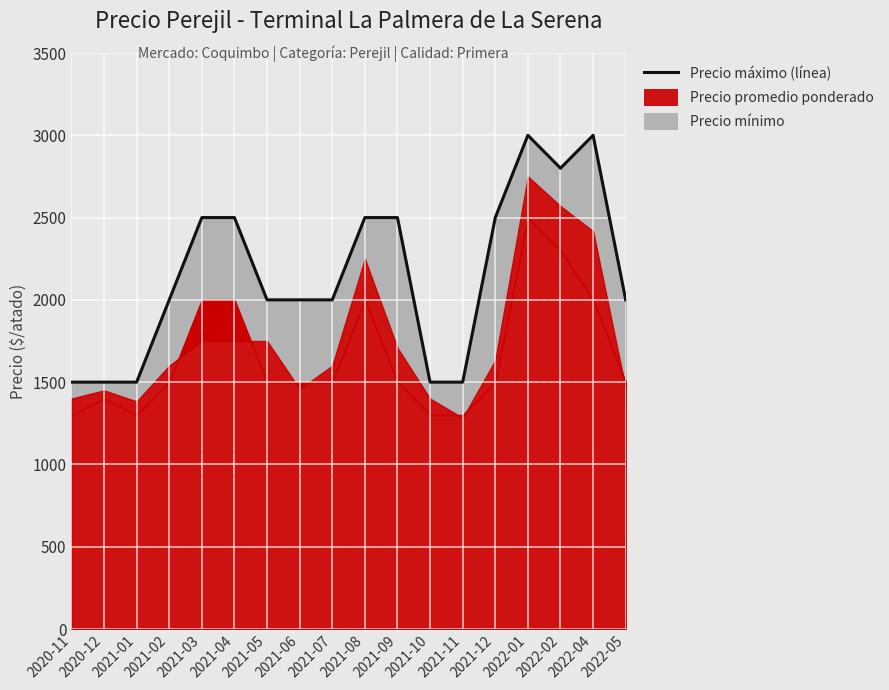

What is the smallest value displayed?

1500